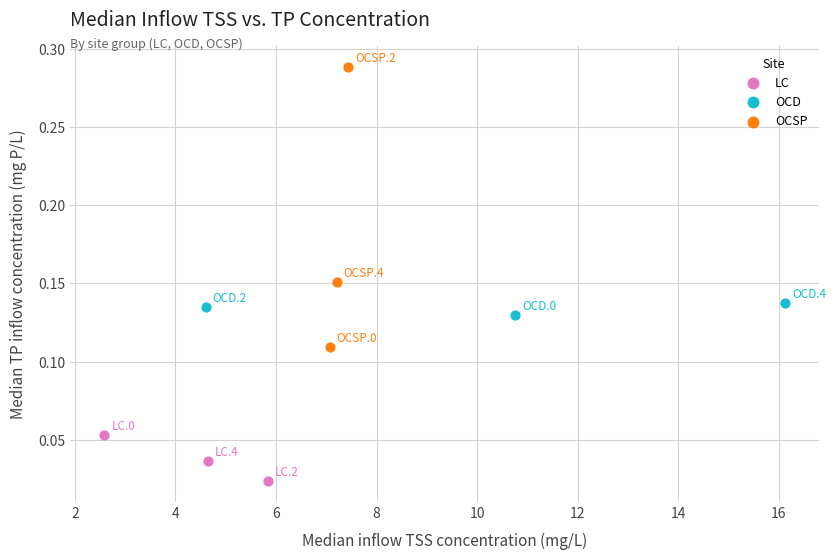

Which series contains the highest Y value?

OCSP